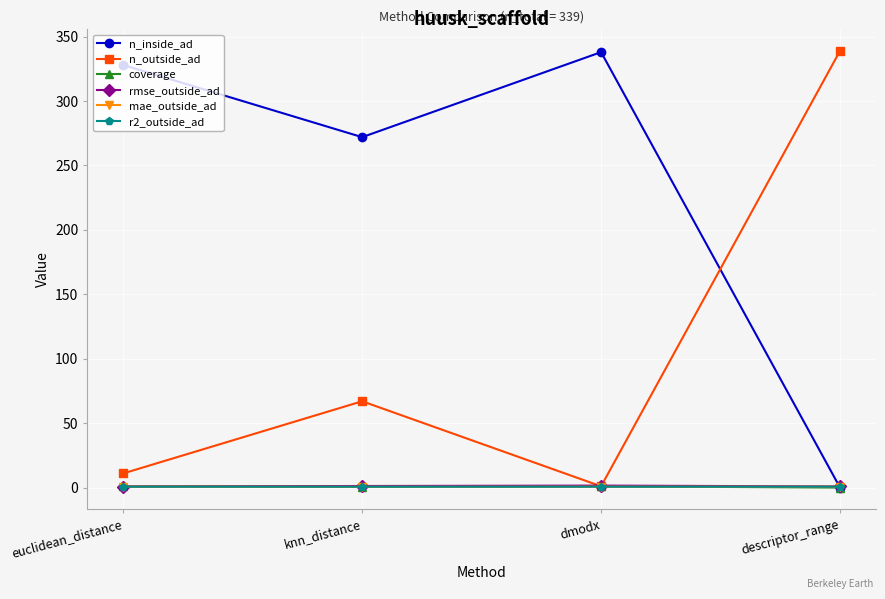

What is the average value of the mae_outside_ad series?

0.7